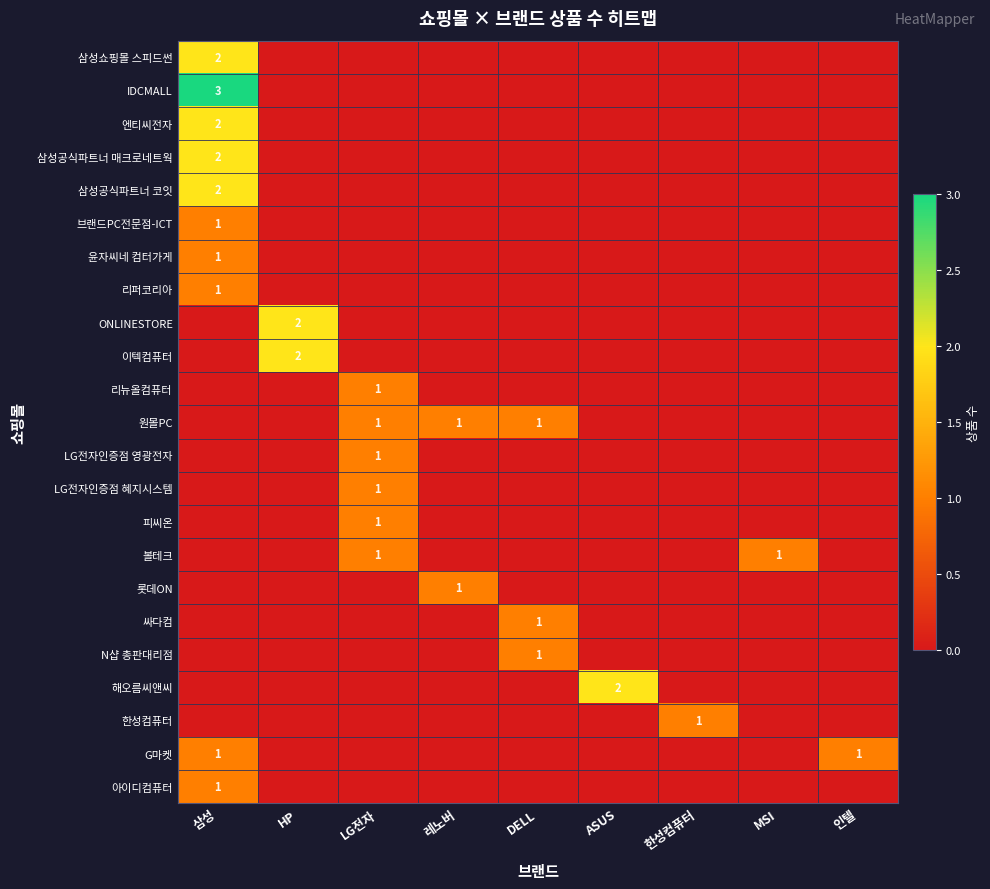

What is the maximum value shown in the chart?

3